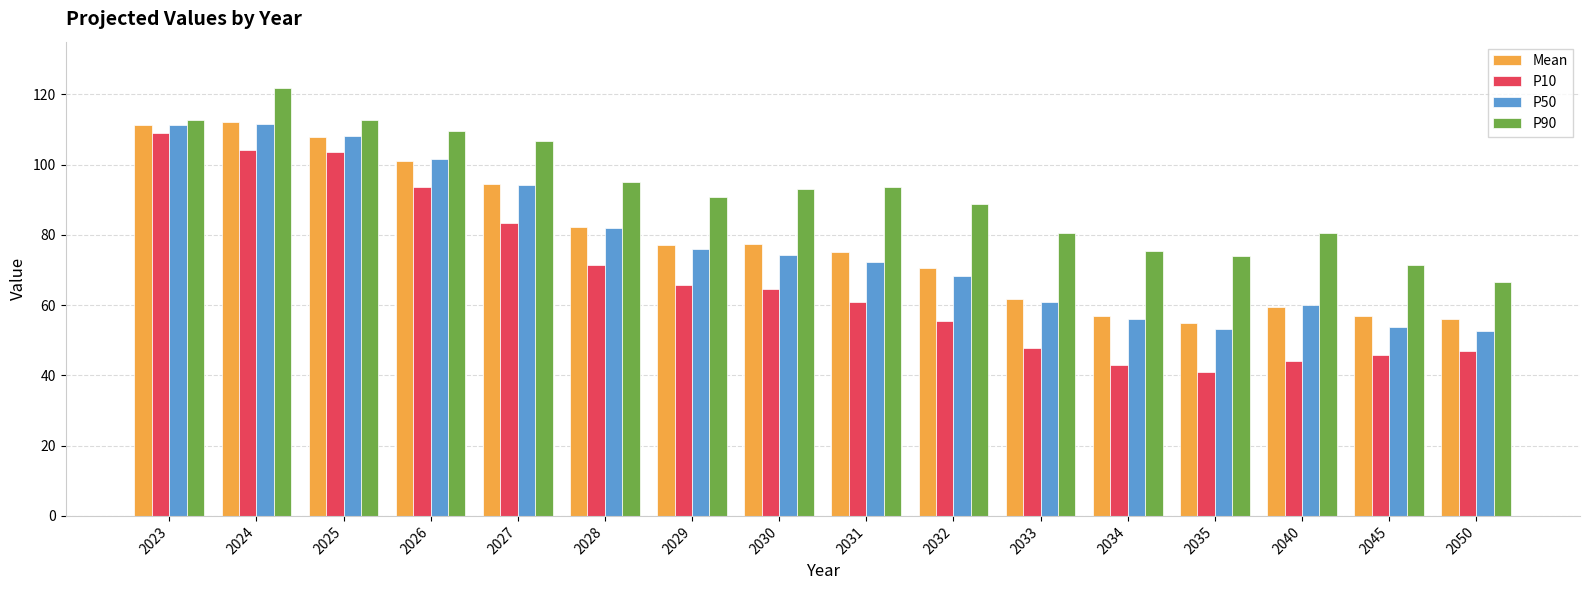

Where is P50 nearest to the value 82?

2028